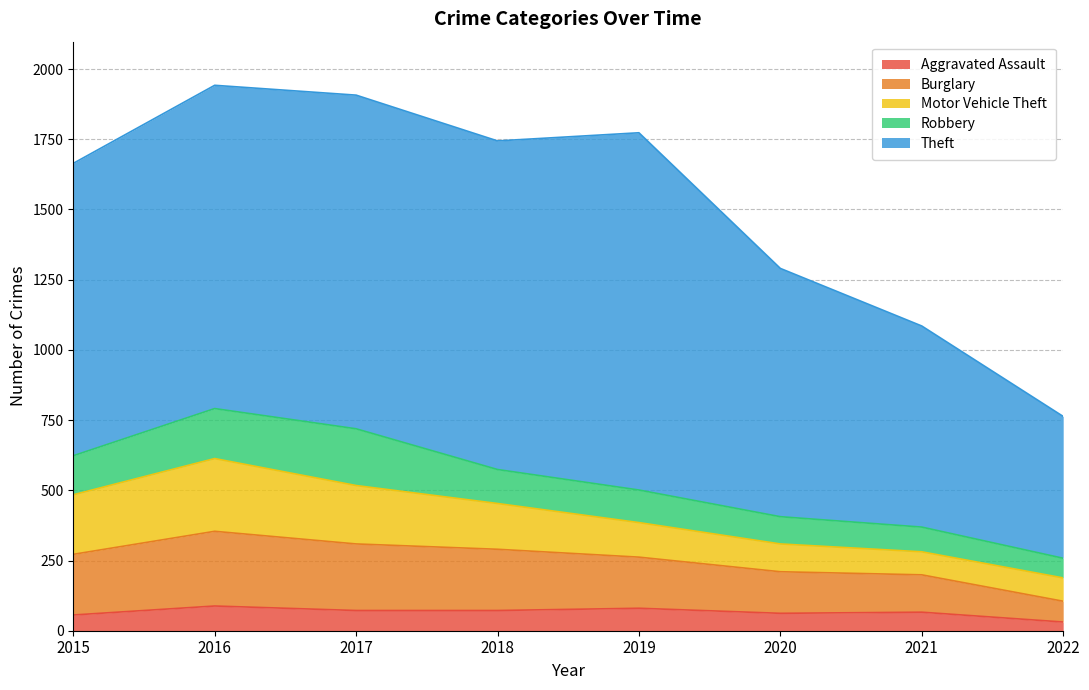

What is the difference between the maximum and minimum values in the Robbery series?

132